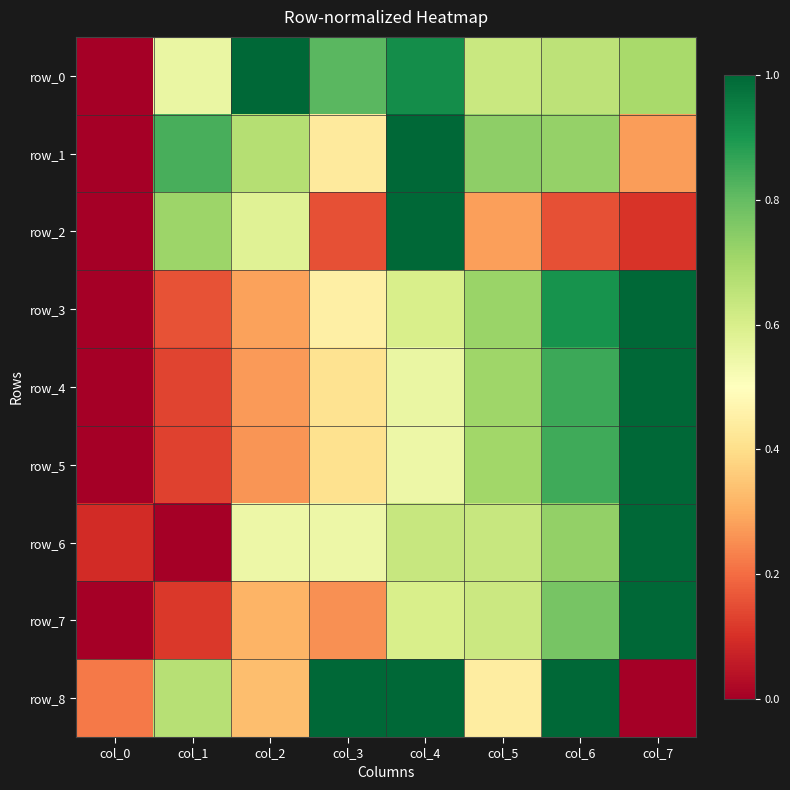

How many data points in row_6 are above 0?

7